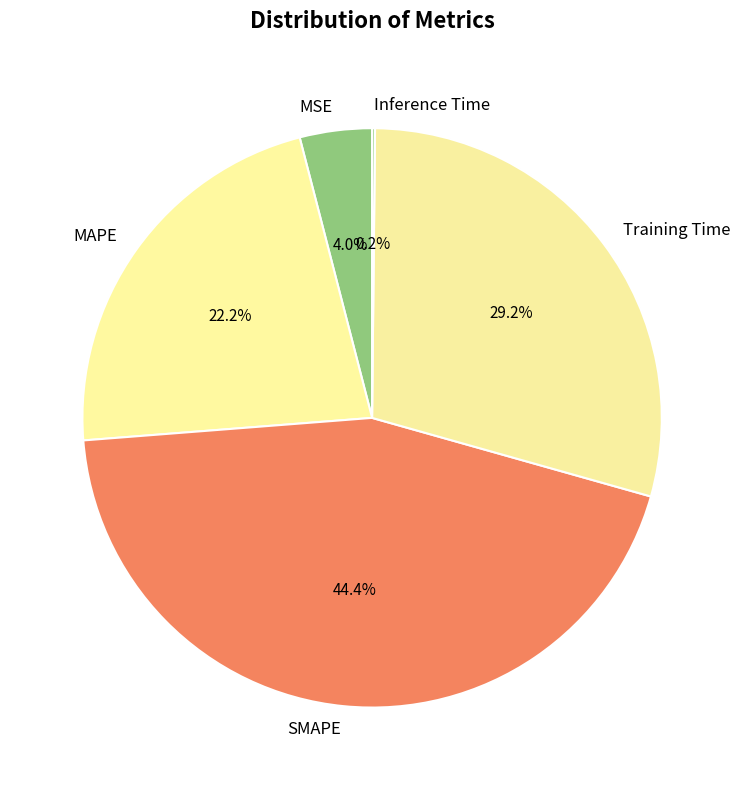

Which has a higher value, MAPE or SMAPE?

SMAPE